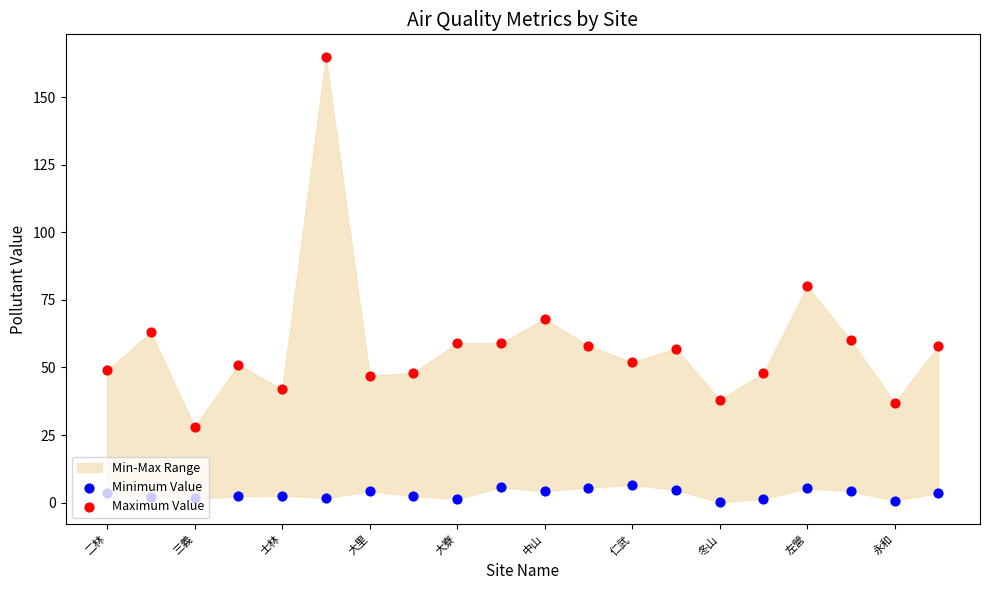

Which series reaches the maximum Y coordinate?

Maximum Value